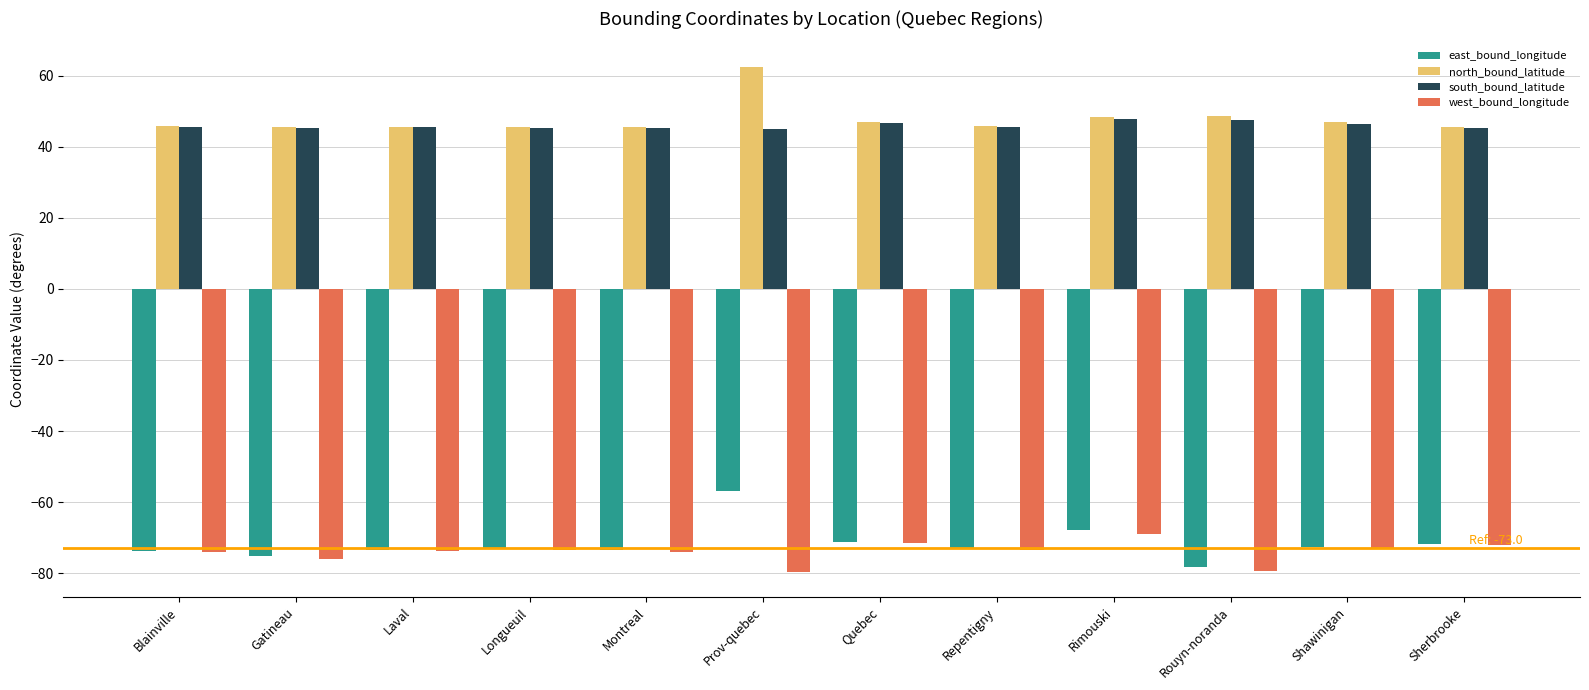

Which series has the widest spread of values?

east_bound_longitude